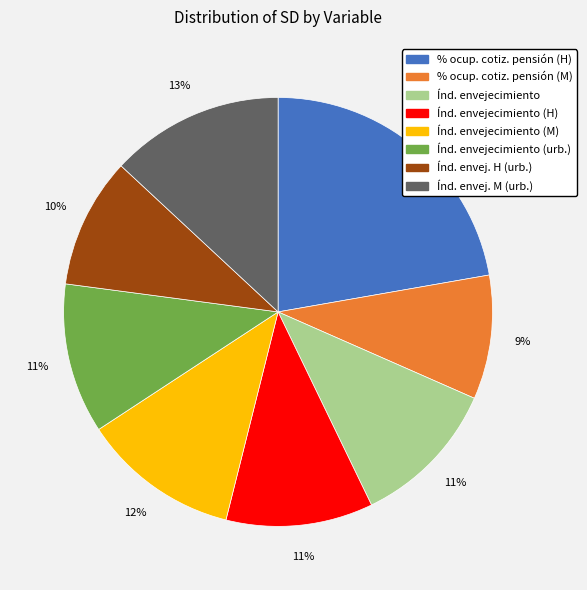

To the nearest percent, what is the difference between the largest and smallest slice percentages?

13%